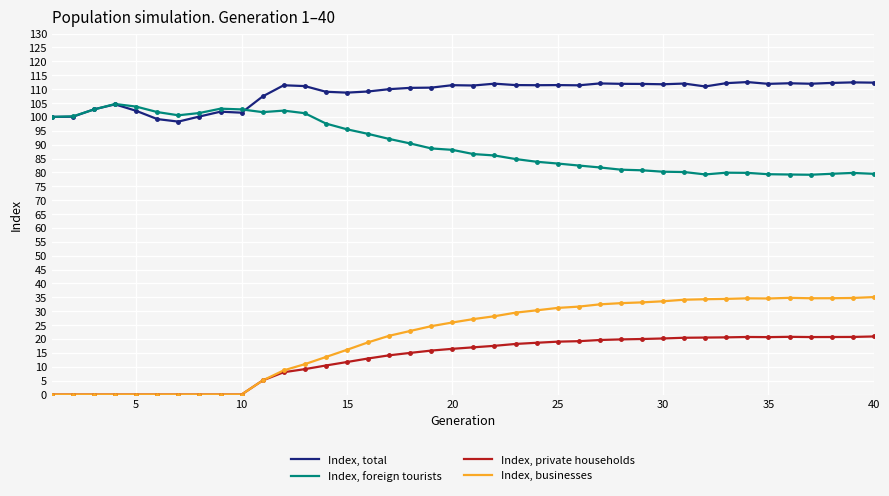

What is the lowest value of the Index, foreign tourists series?

79.2